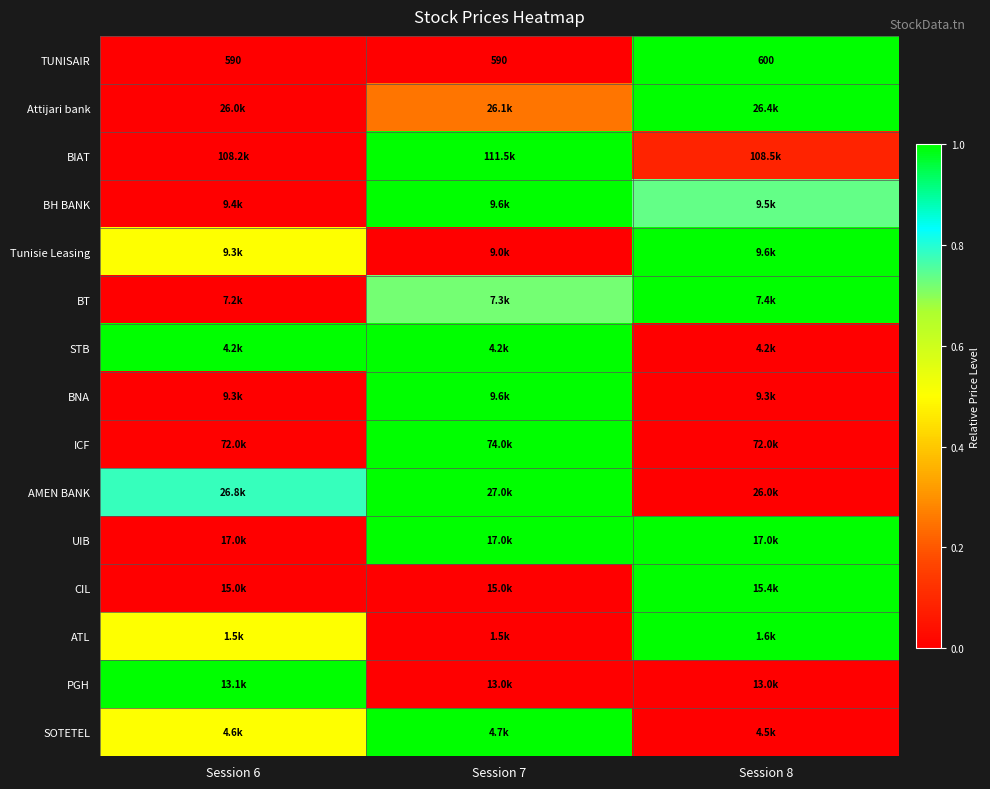

What is the spread (max minus min) of values at Session 7?

1.0